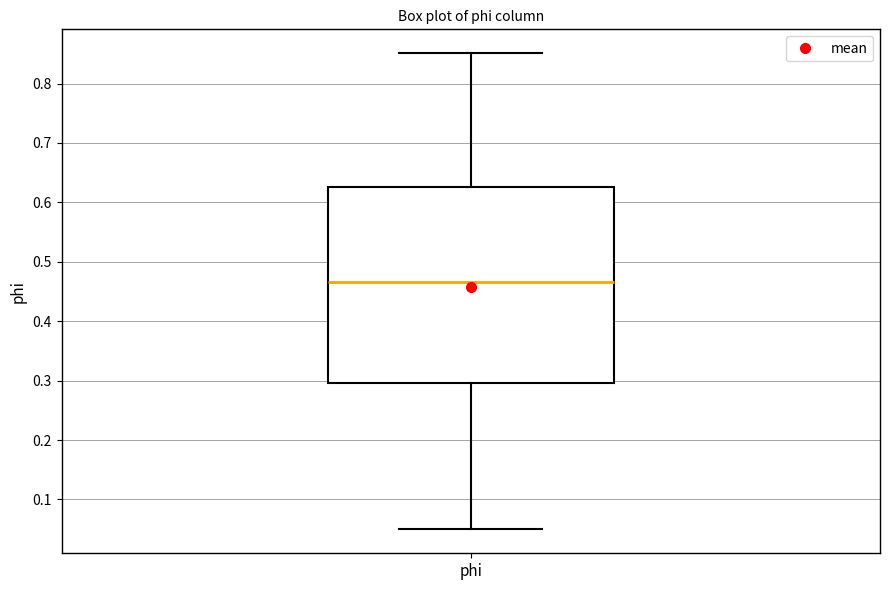

Transcribe this box plot: give where the median line is, the range the box spans, and where the two whiskers end, as read against the y-axis. The values are not printed on the chart, so give them approximately, as read against the axis.

median 0.47, box 0.30 to 0.63, whiskers 0.05 to 0.85